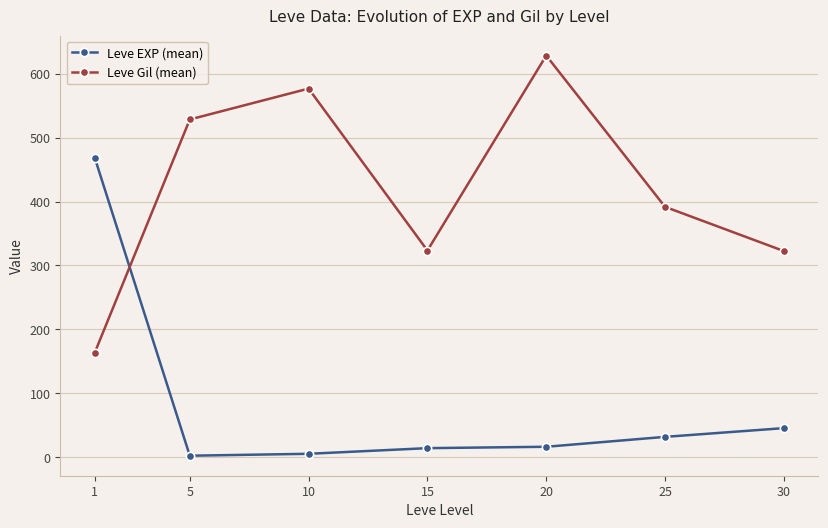

What is the difference between the maximum and minimum values in the Leve EXP (mean) series?

466.2